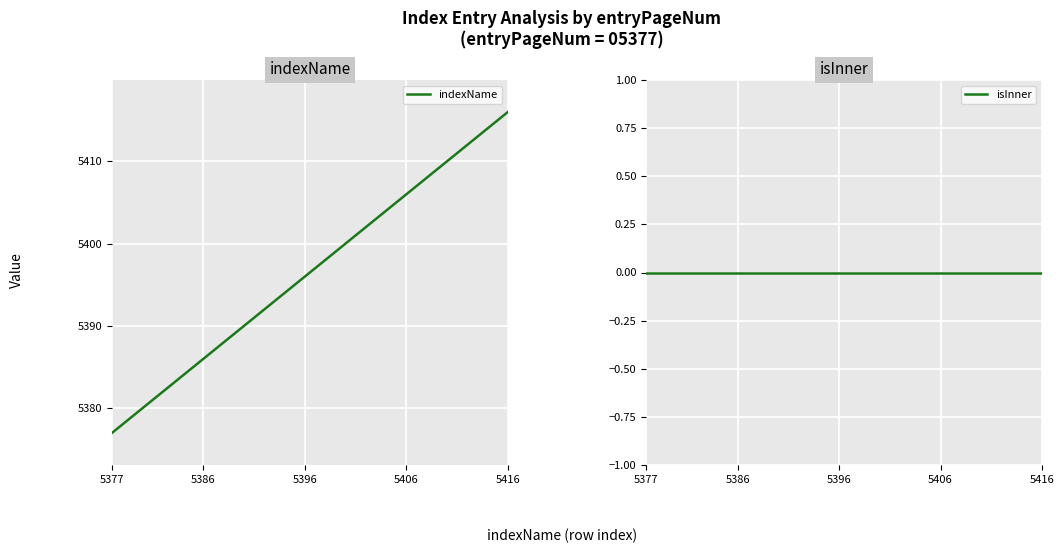

The value of indexName at 5396 is 7832. True or false?

False